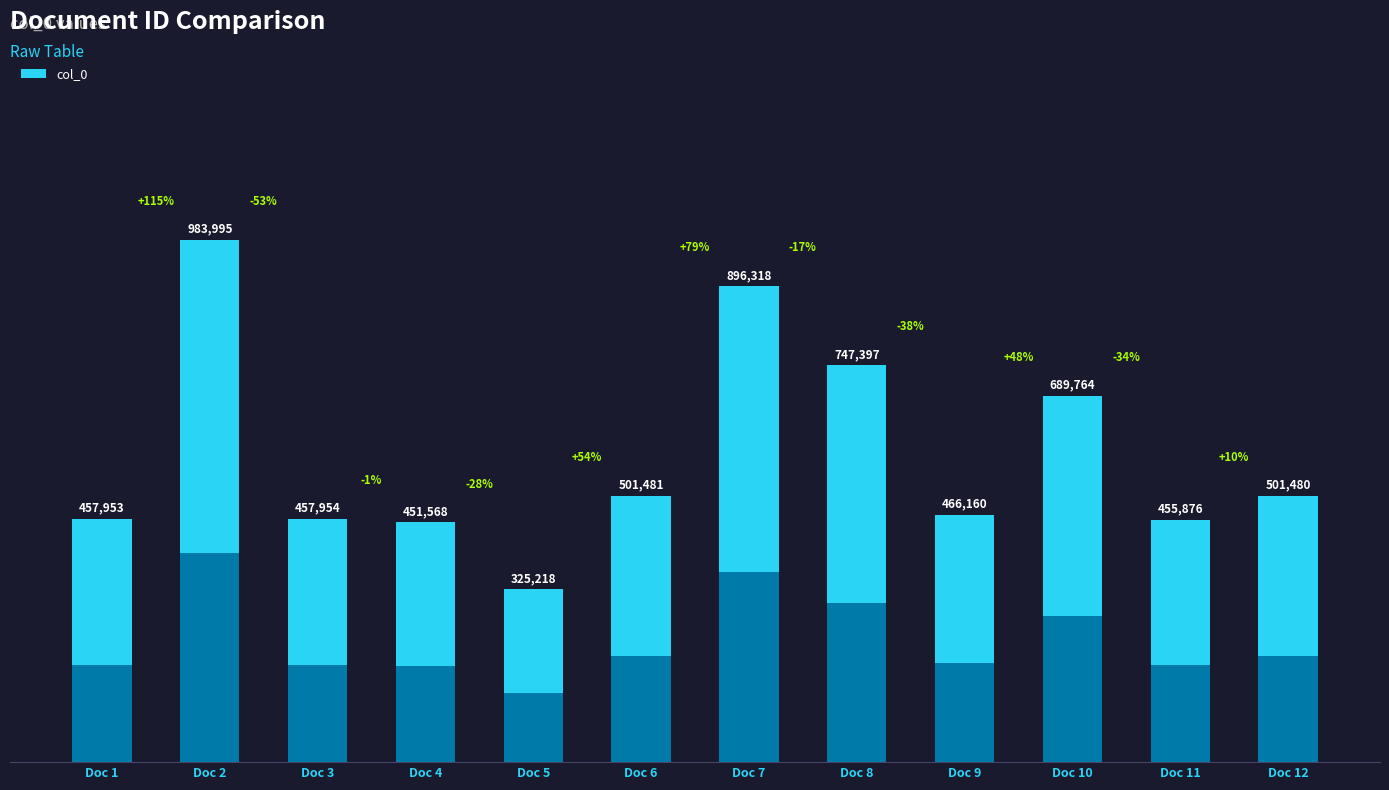

What is the value of the 3rd bar from the left?

457954